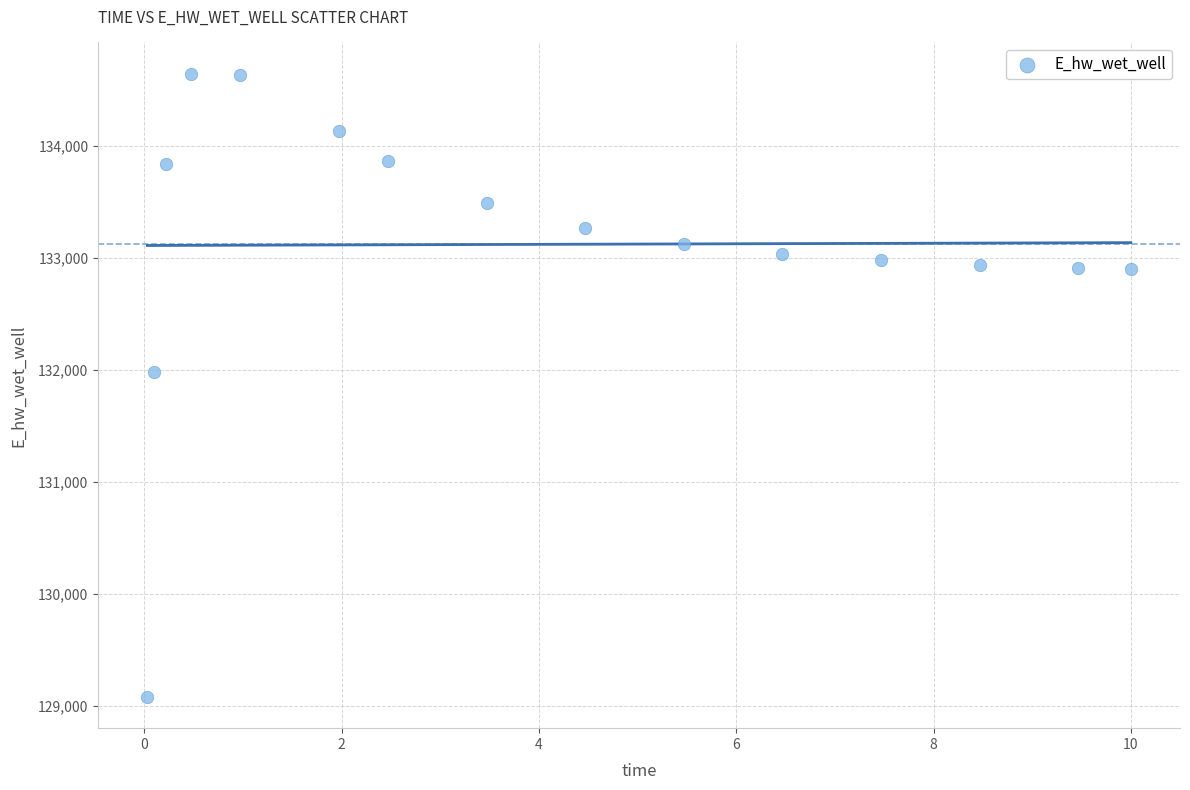

What Y value in the scatter plot is closest to 131861?

131982.6